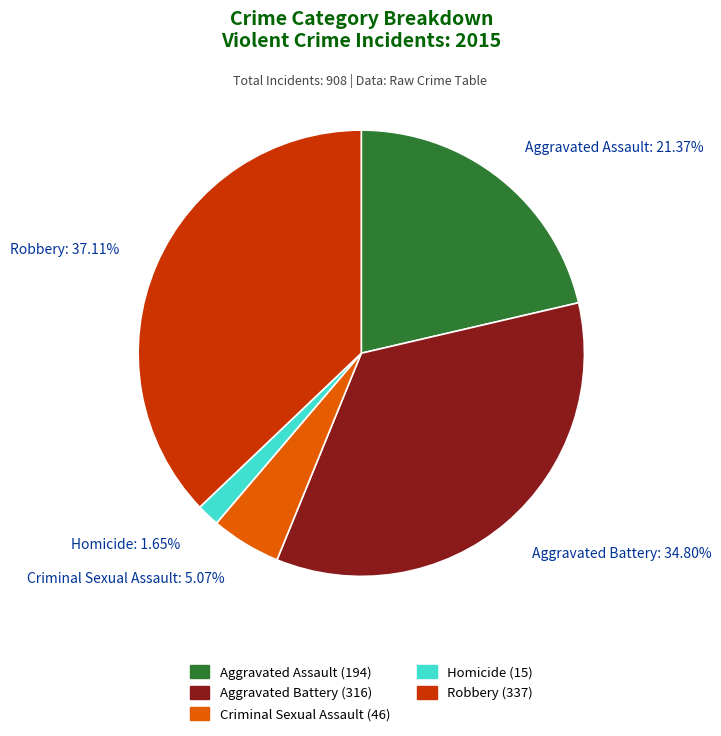

Does any single category account for the majority?

No